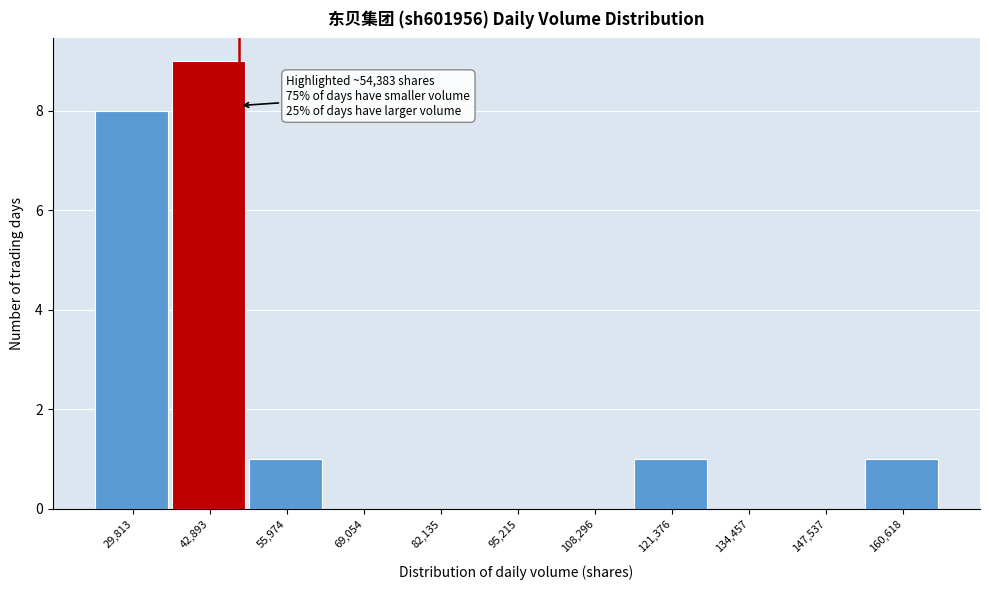

Reading left to right, list all the values displayed in this chart.

29,813=8	42,893=9	55,974=1	69,054=0	82,135=0	95,215=0	108,296=0	121,376=1	134,457=0	147,537=0	160,618=1